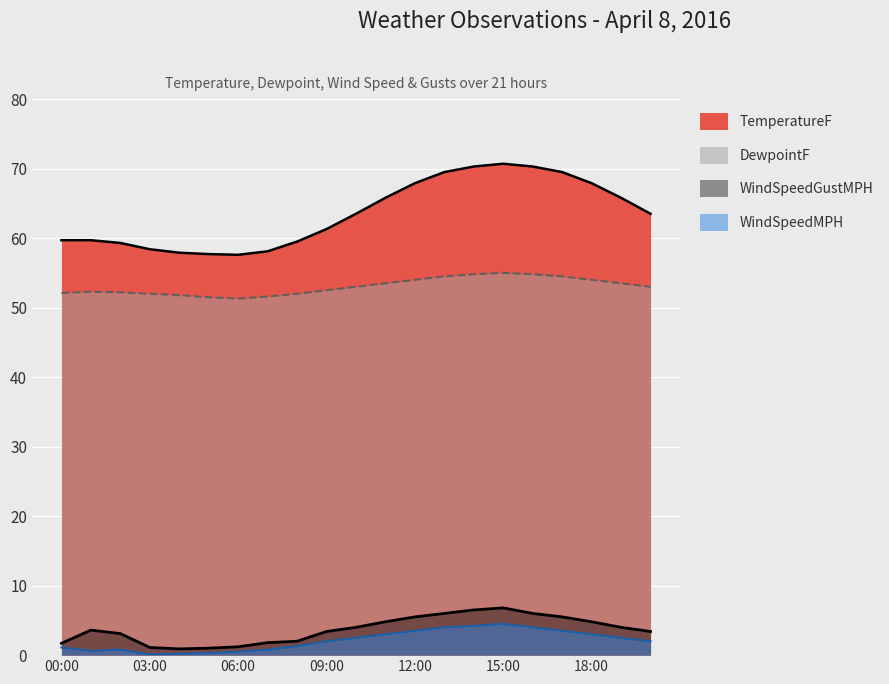

True or false: TemperatureF and DewpointF intersect in this chart.

False